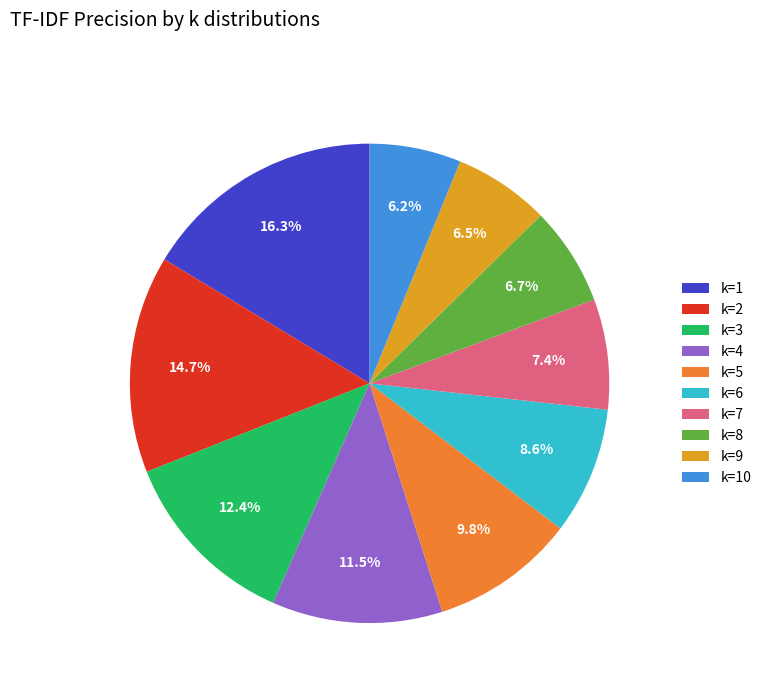

Which has a higher value, k=8 or k=10?

k=8